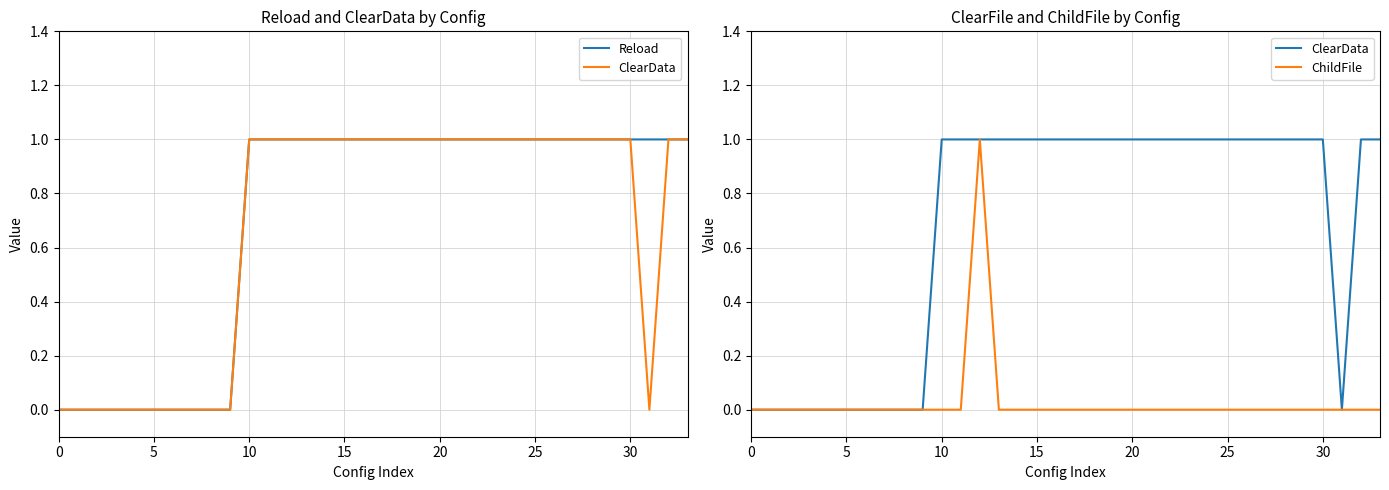

True or false: Reload and ChildFile intersect in this chart.

False